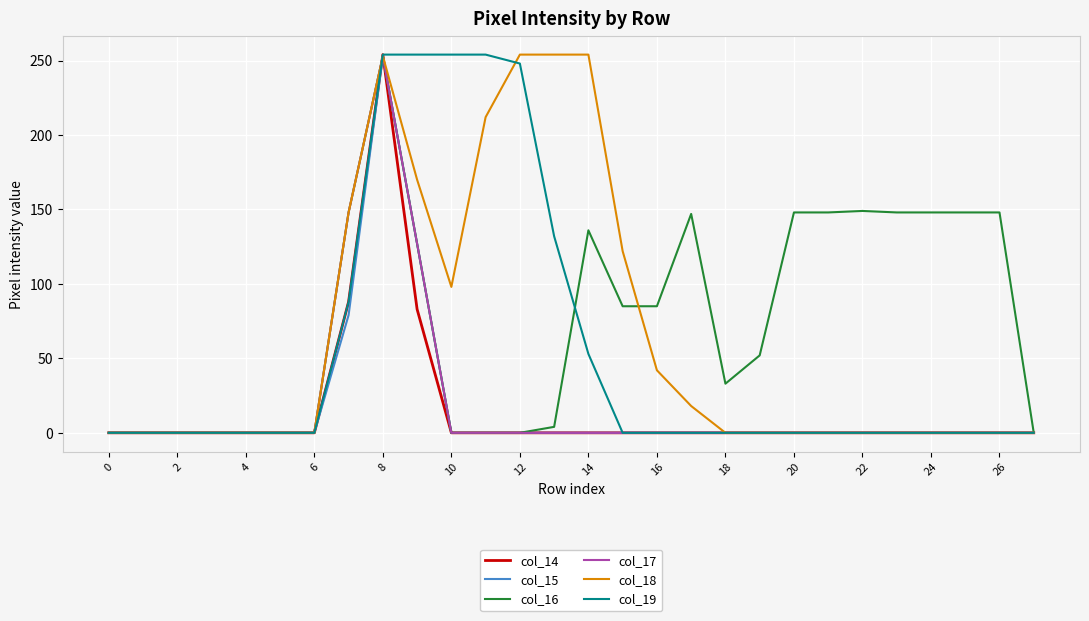

Count the number of data series in this chart.

6